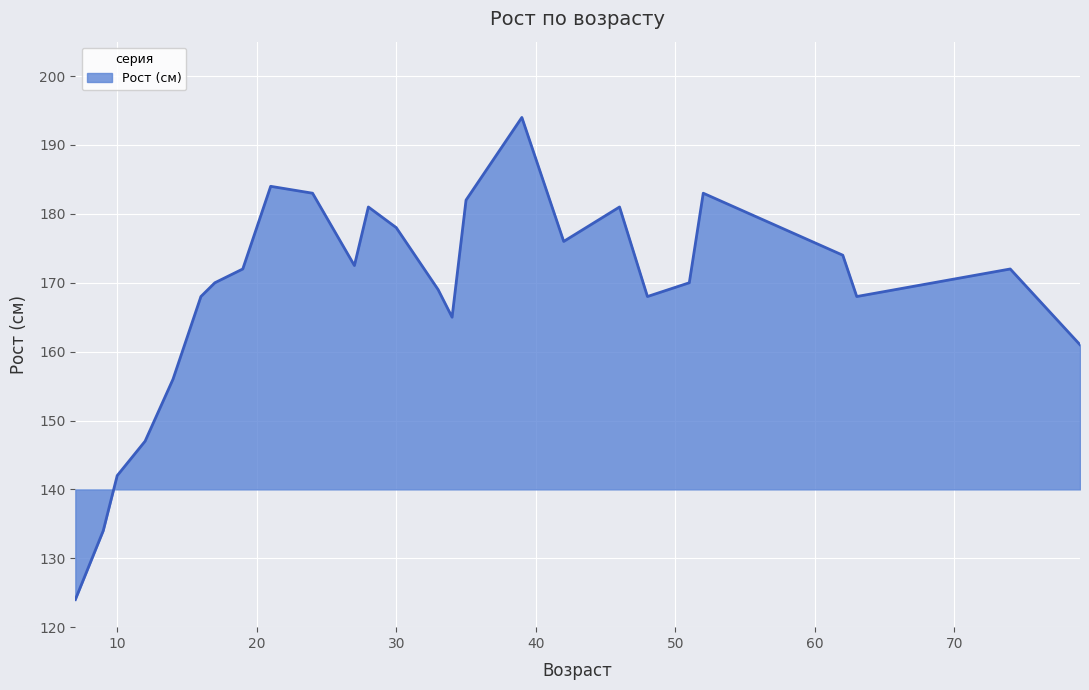

What is the difference between the maximum and minimum values?

70.0